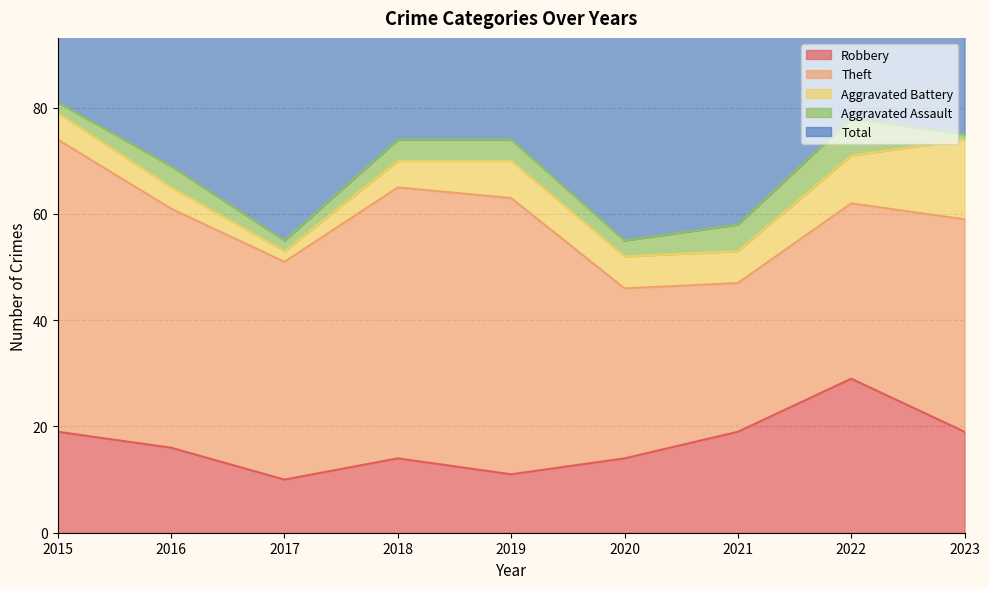

What is the value of the Theft point at the 8th from the left?

33